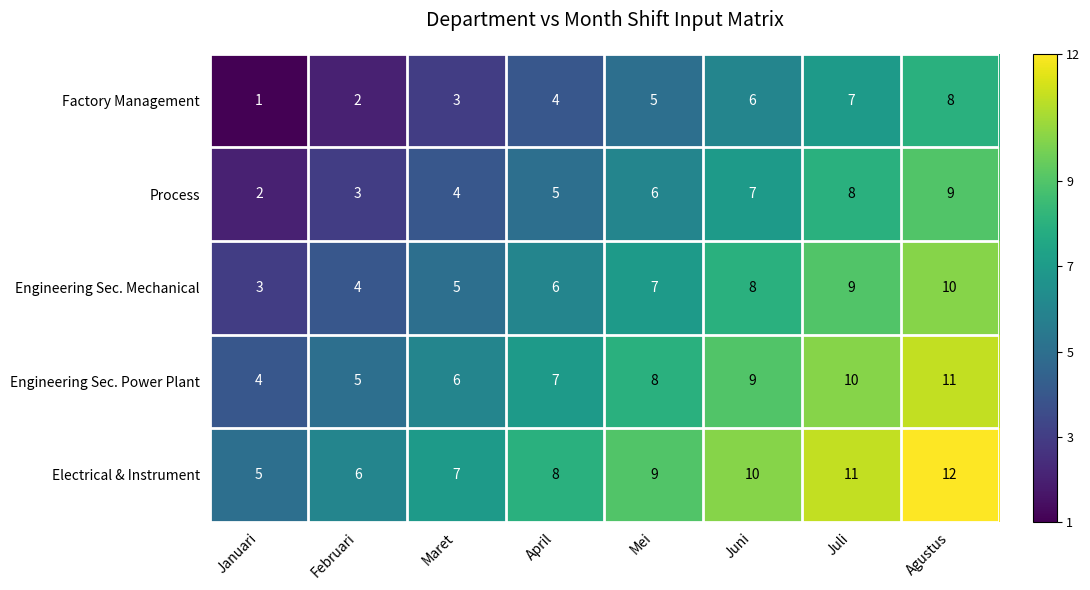

The Process series shows 16 at Agustus. True or false?

False